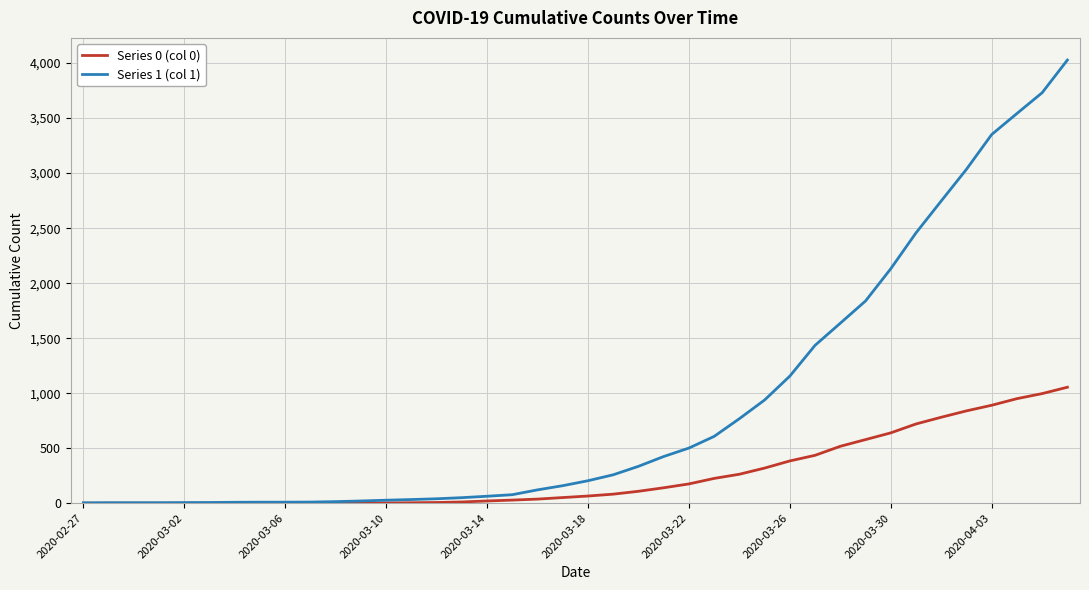

Rank the series by their maximum value, from highest to lowest.

Series 1 (col 1), Series 0 (col 0)